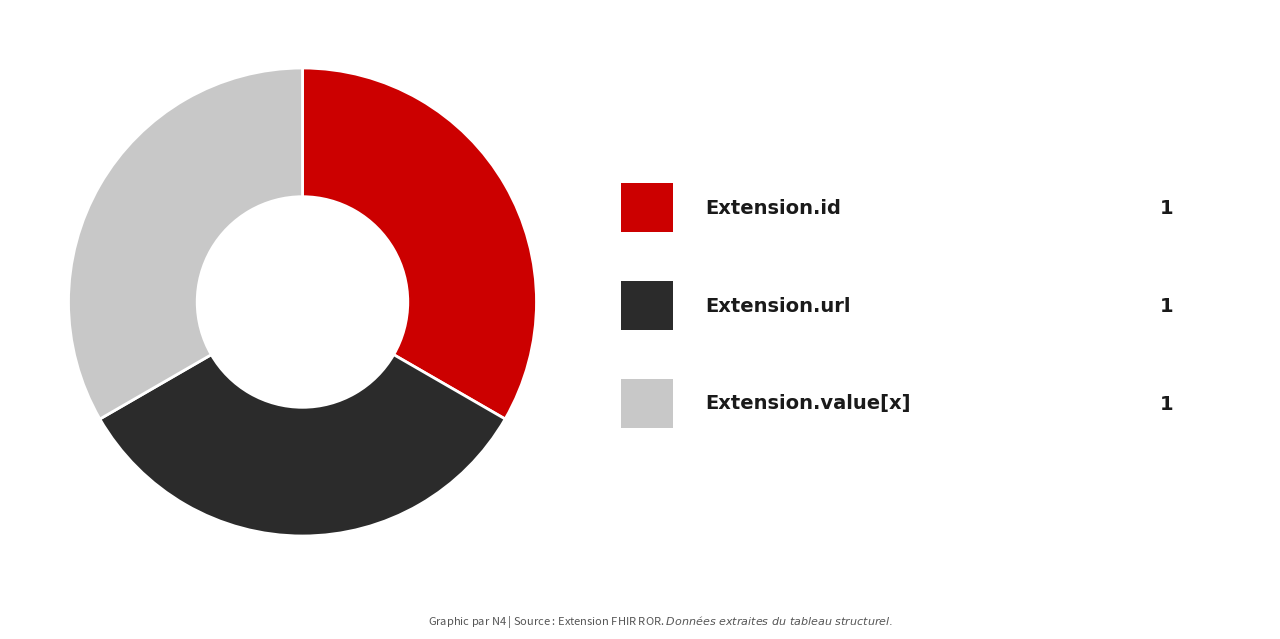

Is there a majority slice in this chart?

No